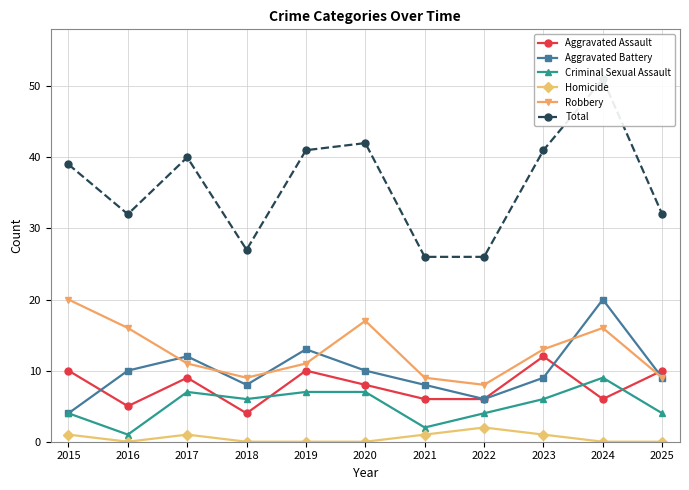

At which category does Homicide reach its first local valley?

2016